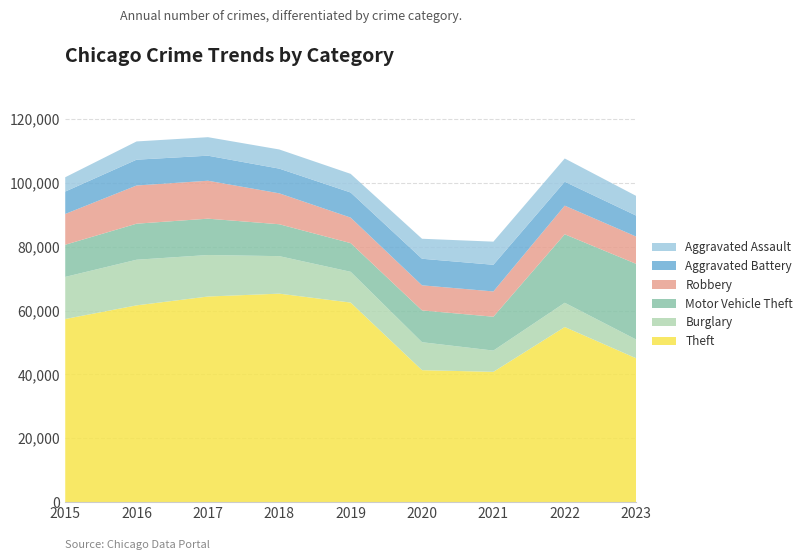

Reading left to right, transcribe all the data shown in this chart.

Theft: 57350	61621	64386	65287	62492	41324	40802	54840	45056
Burglary: 13184	14289	13001	11747	9638	8758	6659	7595	5874
Motor Vehicle Theft: 10068	11286	11380	9985	8977	9959	10603	21447	23695
Robbery: 9638	11960	11880	9681	7995	7855	7918	8964	8549
Aggravated Battery: 7018	8086	7845	7735	7857	8320	8347	7493	6564
Aggravated Assault: 4480	5712	5793	6001	5841	6263	7242	7280	6167